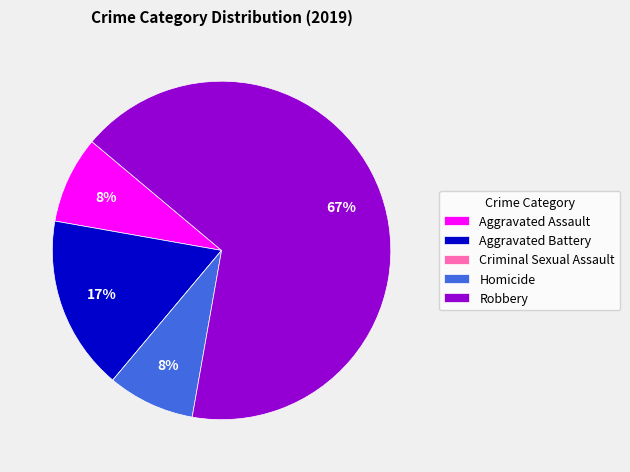

To the nearest percent, what is the average slice percentage?

20%